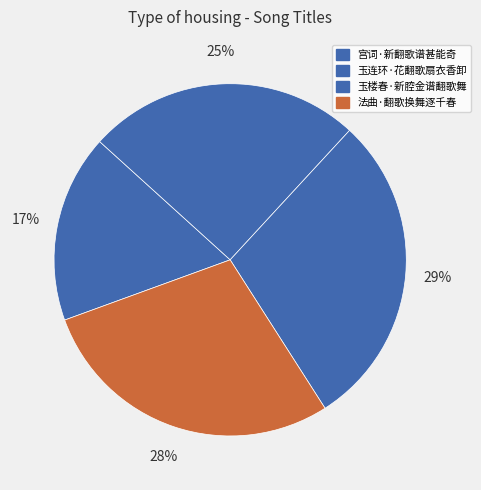

What is the ratio of the value at 宫词·新翻歌谱甚能奇 to the value at 法曲·翻歌换舞逐千春?

0.6